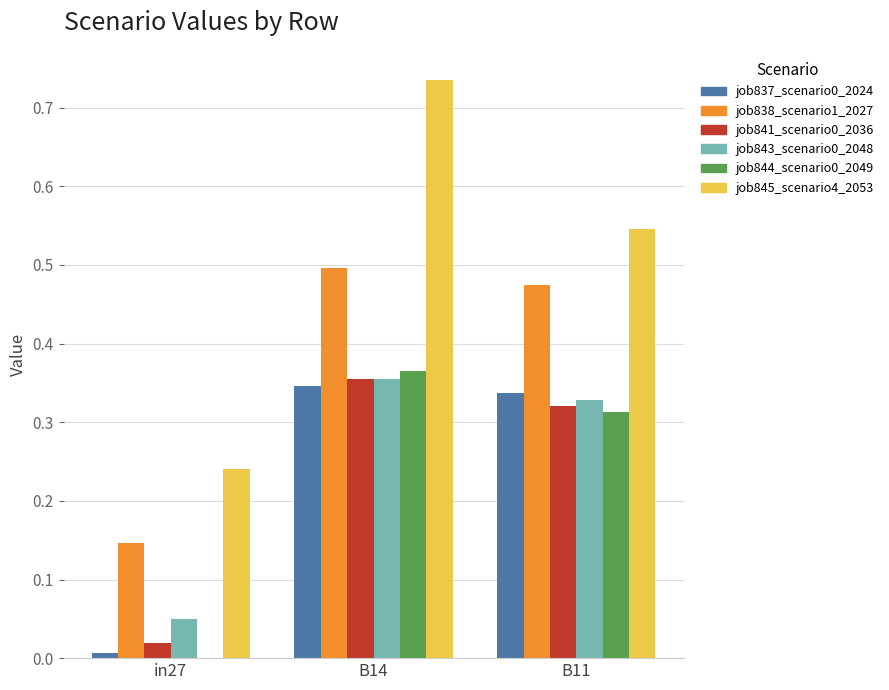

The job841_scenario0_2036 series shows 0.5 at B14. True or false?

False